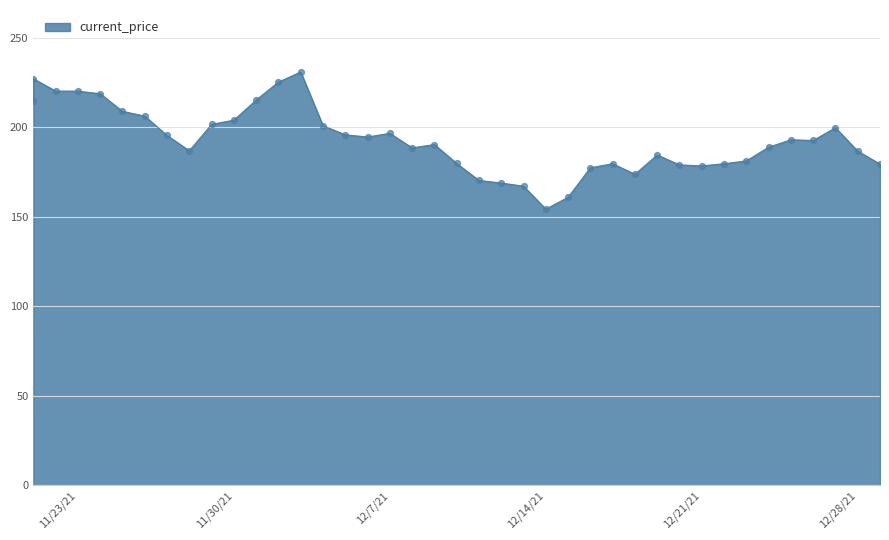

Between 11/27/2021 and 12/24/2021, which is larger?

11/27/2021